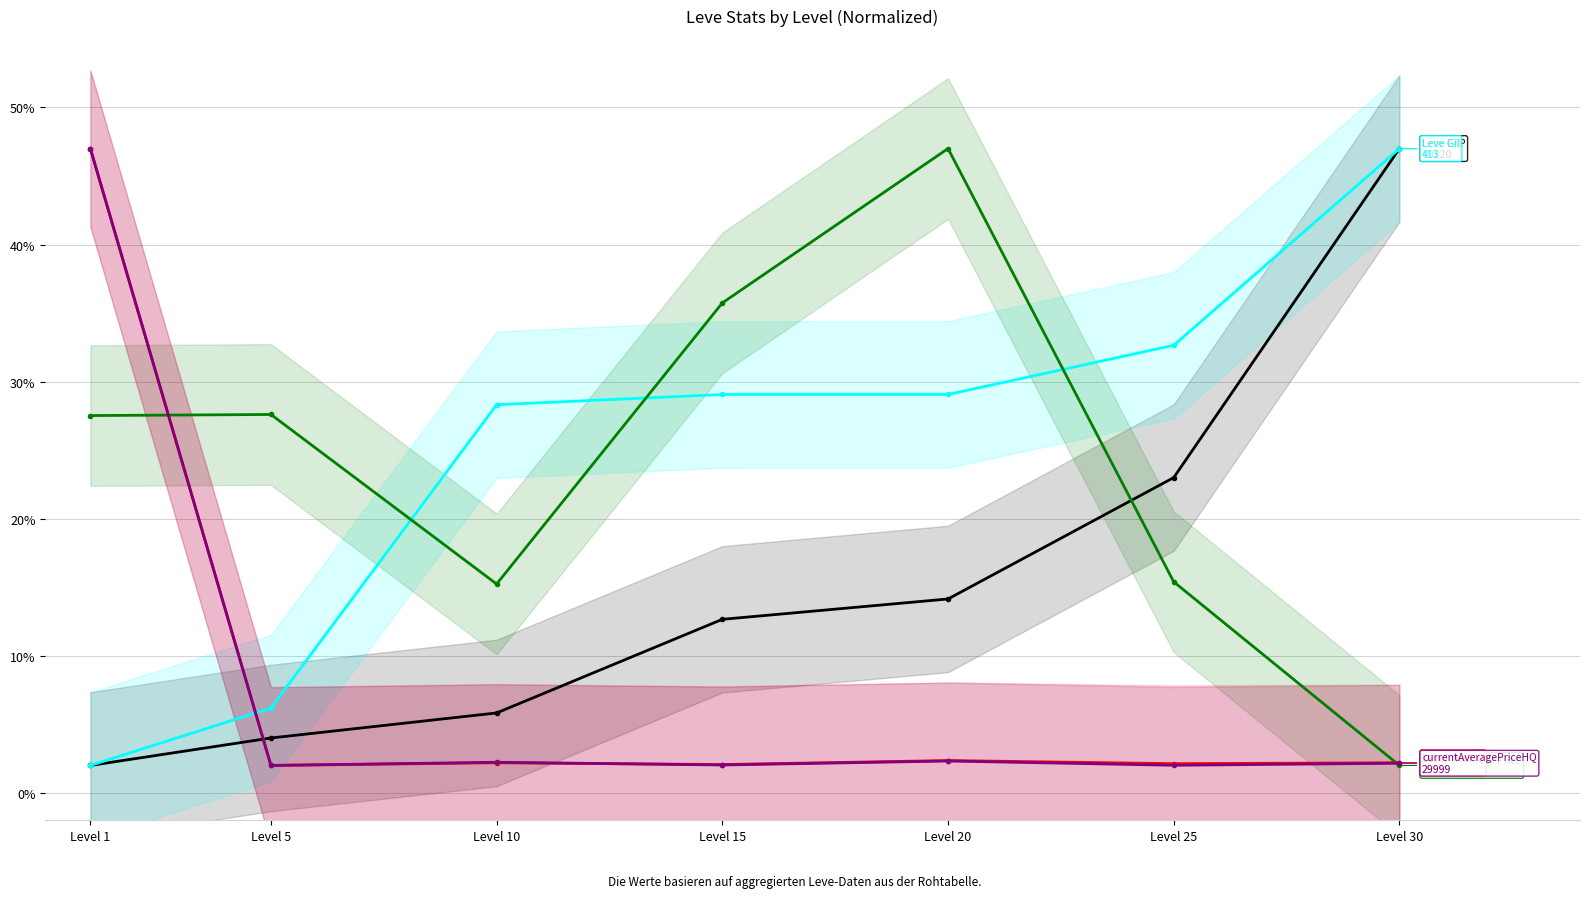

How many data points in currentAveragePrice are above 27?

4